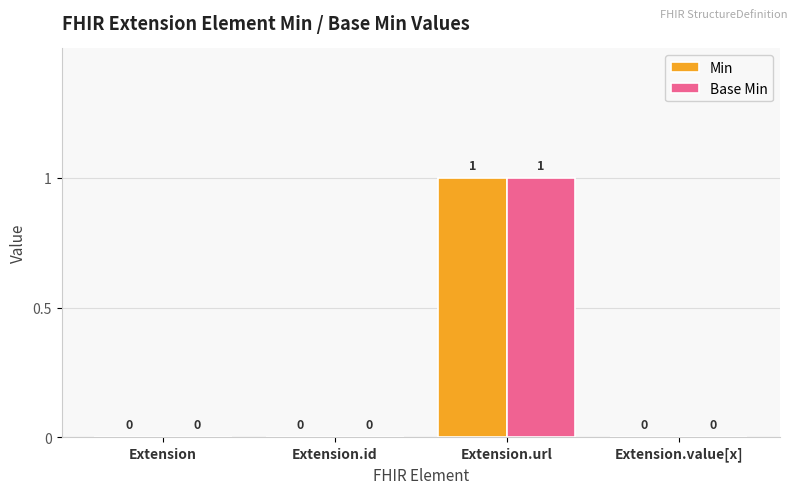

Which label corresponds to the largest value in the chart?

Extension.url